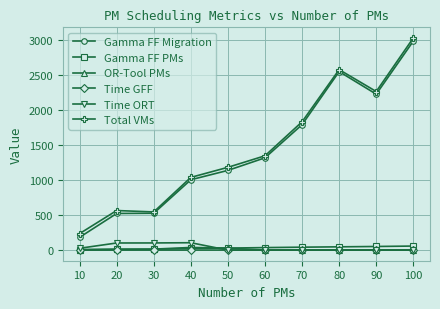

What is the value of the Gamma FF PMs point at the 9th from the left?

52.0